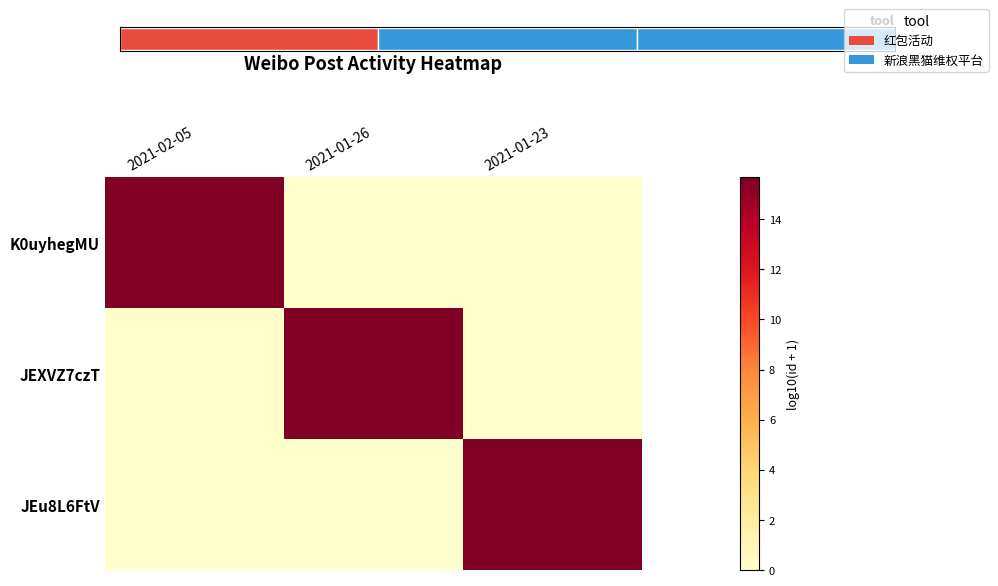

What is the total value across all series at 2021-02-05?

15.7